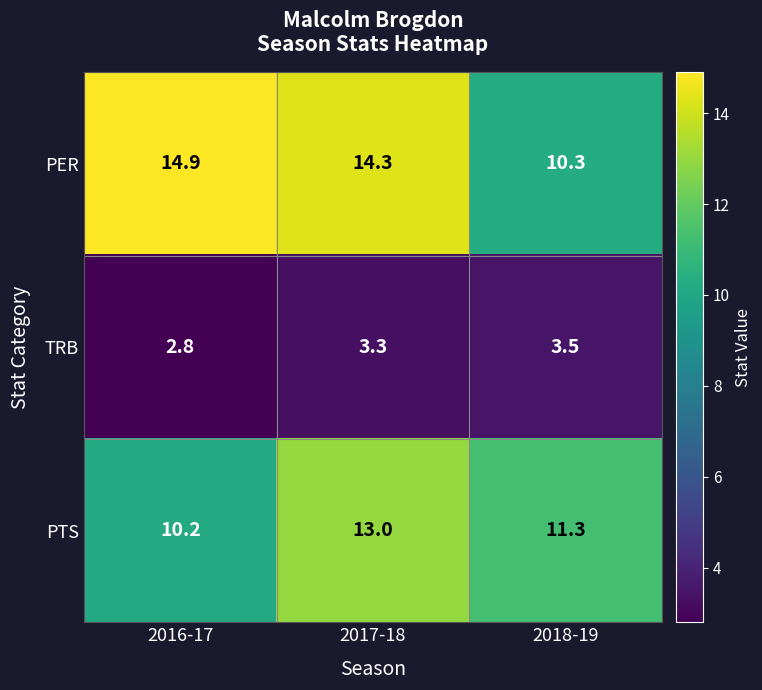

What is the spread (max minus min) of values at 2017-18?

11.0